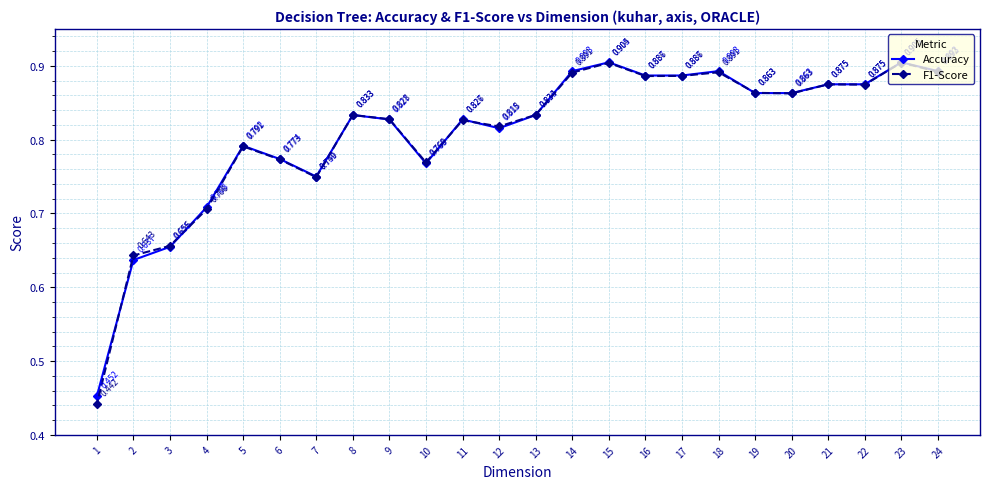

At which category is the sum across all series the highest?

23